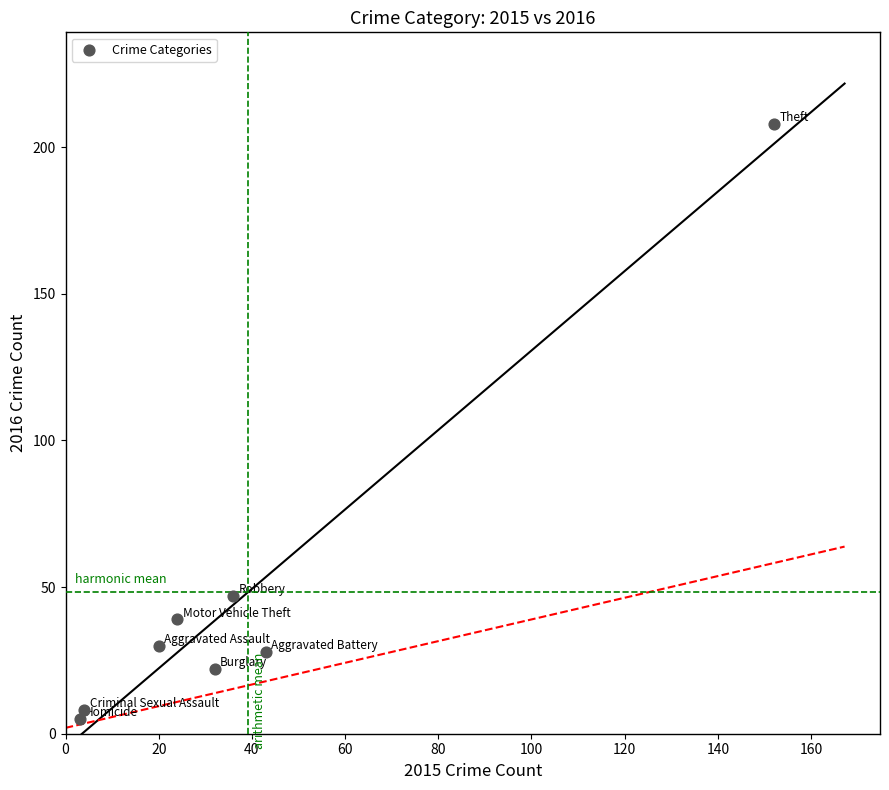

What Y value in the scatter plot is closest to 106?

47